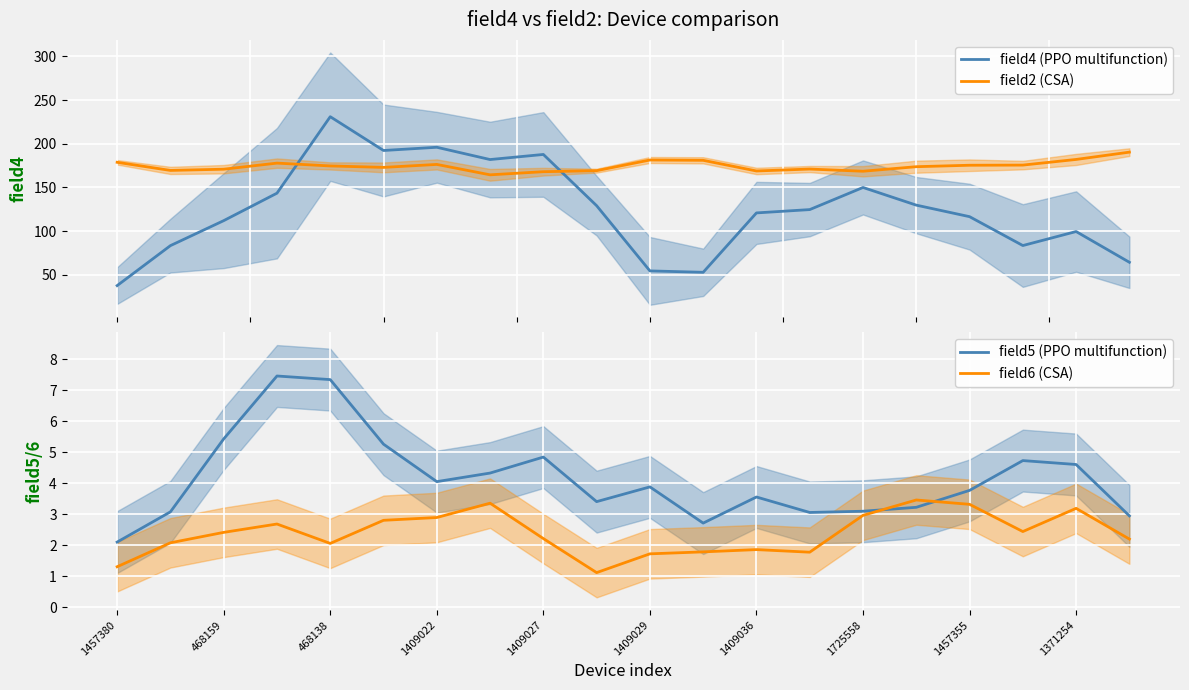

What is the lowest value of the field2 (CSA) series?

164.4